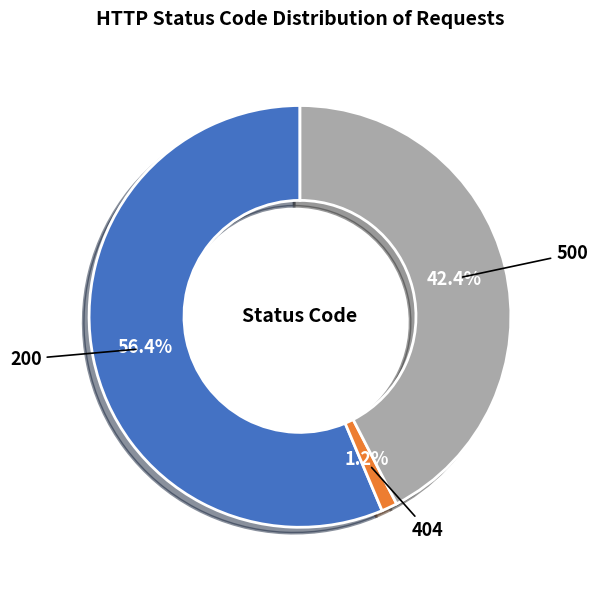

Is there any slice that represents more than half of the pie?

Yes